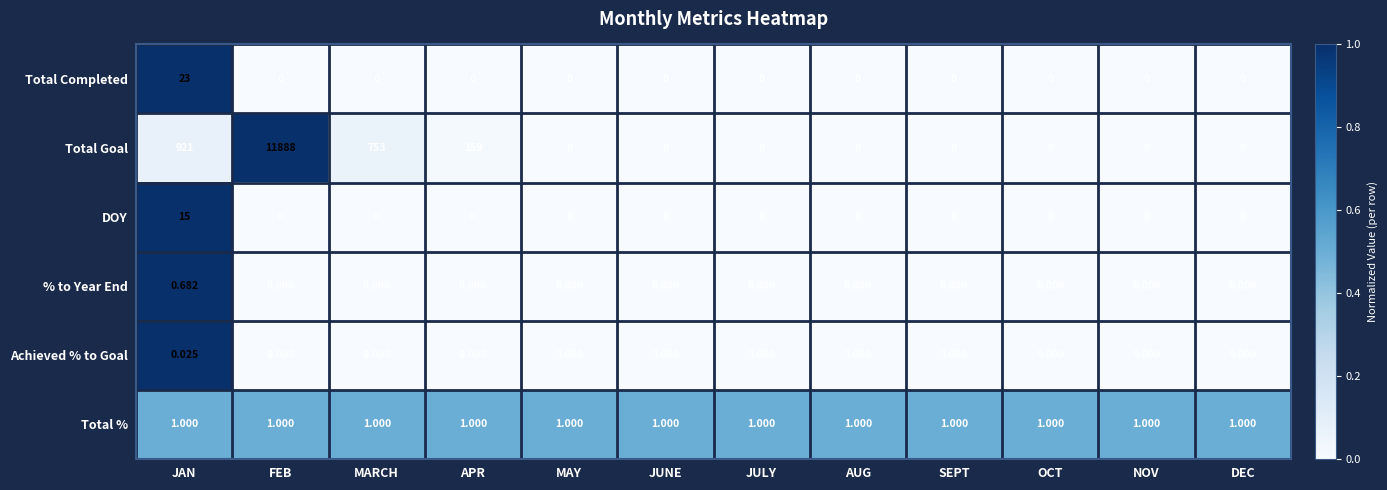

List the series in order of their peak value, lowest first.

Achieved % to Goal, % to Year End, Total %, DOY, Total Completed, Total Goal